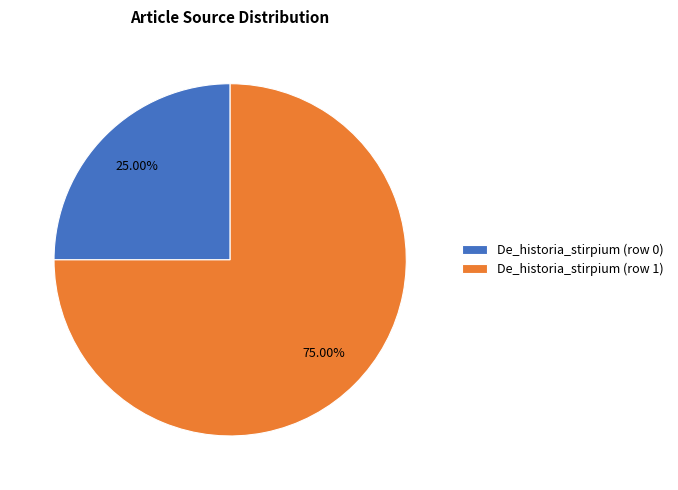

Rank the categories by value from highest to lowest.

De_historia_stirpium (row 1), De_historia_stirpium (row 0)